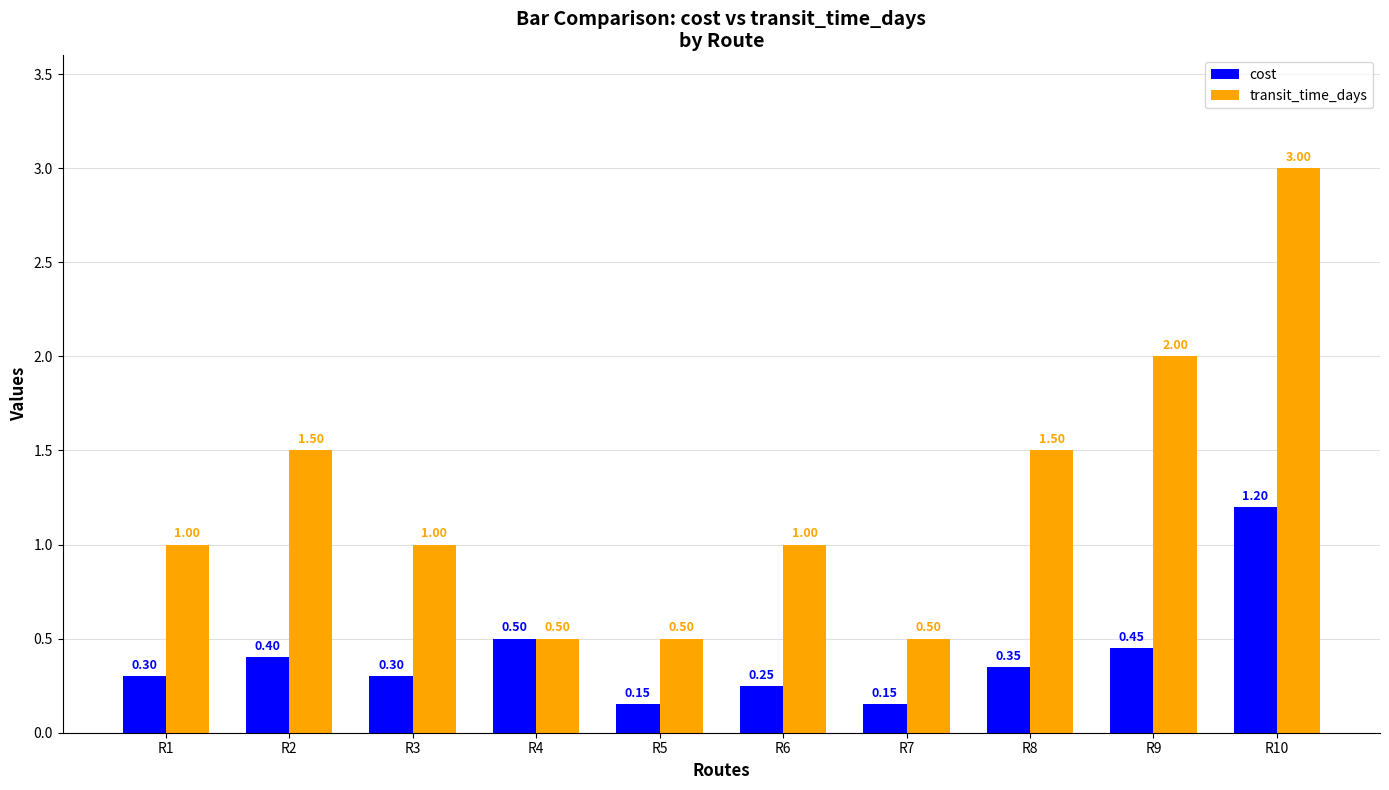

How many groups of bars are there?

10